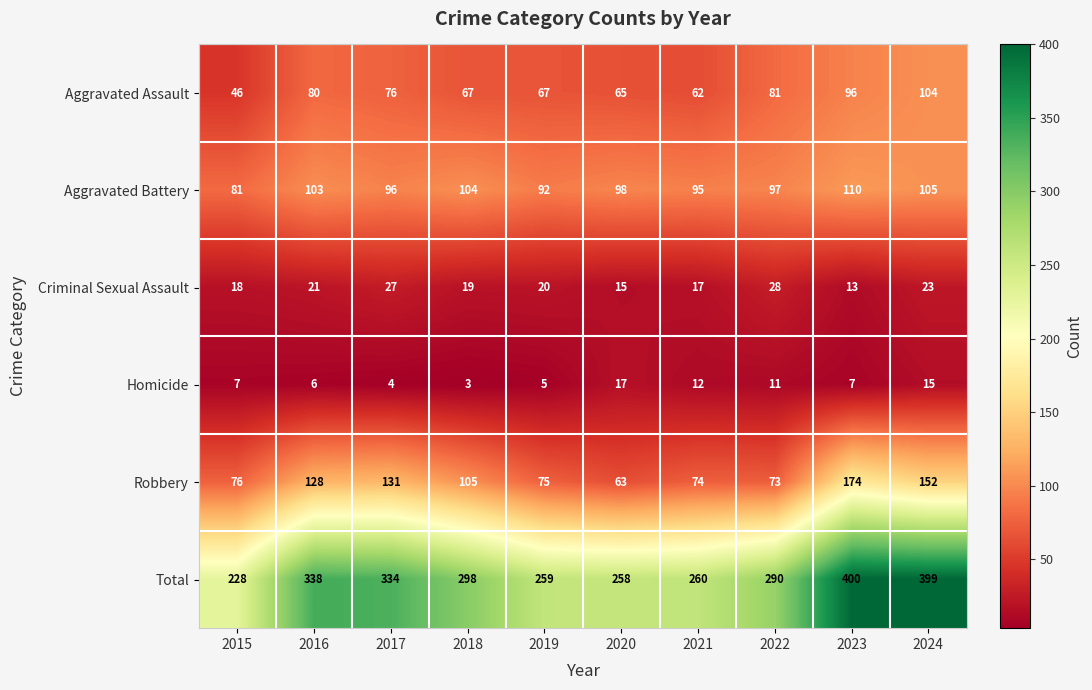

Rank the series by their maximum value, from lowest to highest.

Homicide, Criminal Sexual Assault, Aggravated Assault, Aggravated Battery, Robbery, Total